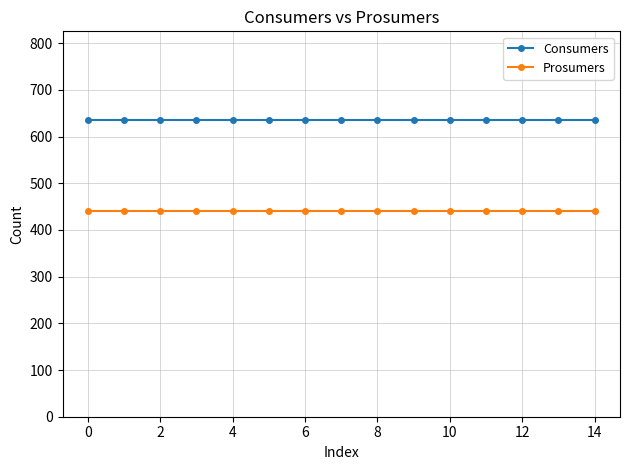

Reading left to right, extract all data points from this chart.

Consumers: 635	635	635	635	635	635	635	635	635	635	635	635	635	635	635
Prosumers: 440	440	440	440	440	440	440	440	440	440	440	440	440	440	440